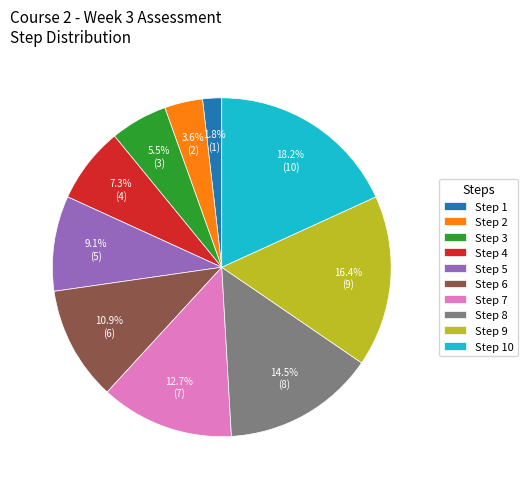

Is there a majority slice in this chart?

No